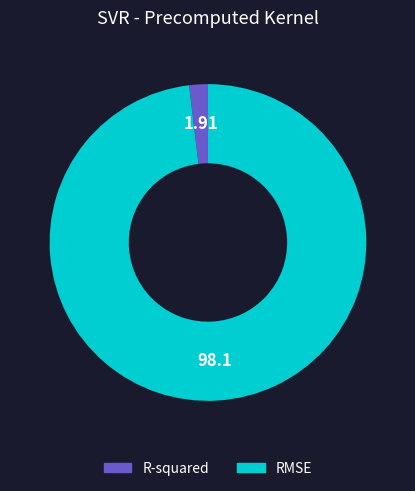

Which category has the biggest portion of the pie?

RMSE